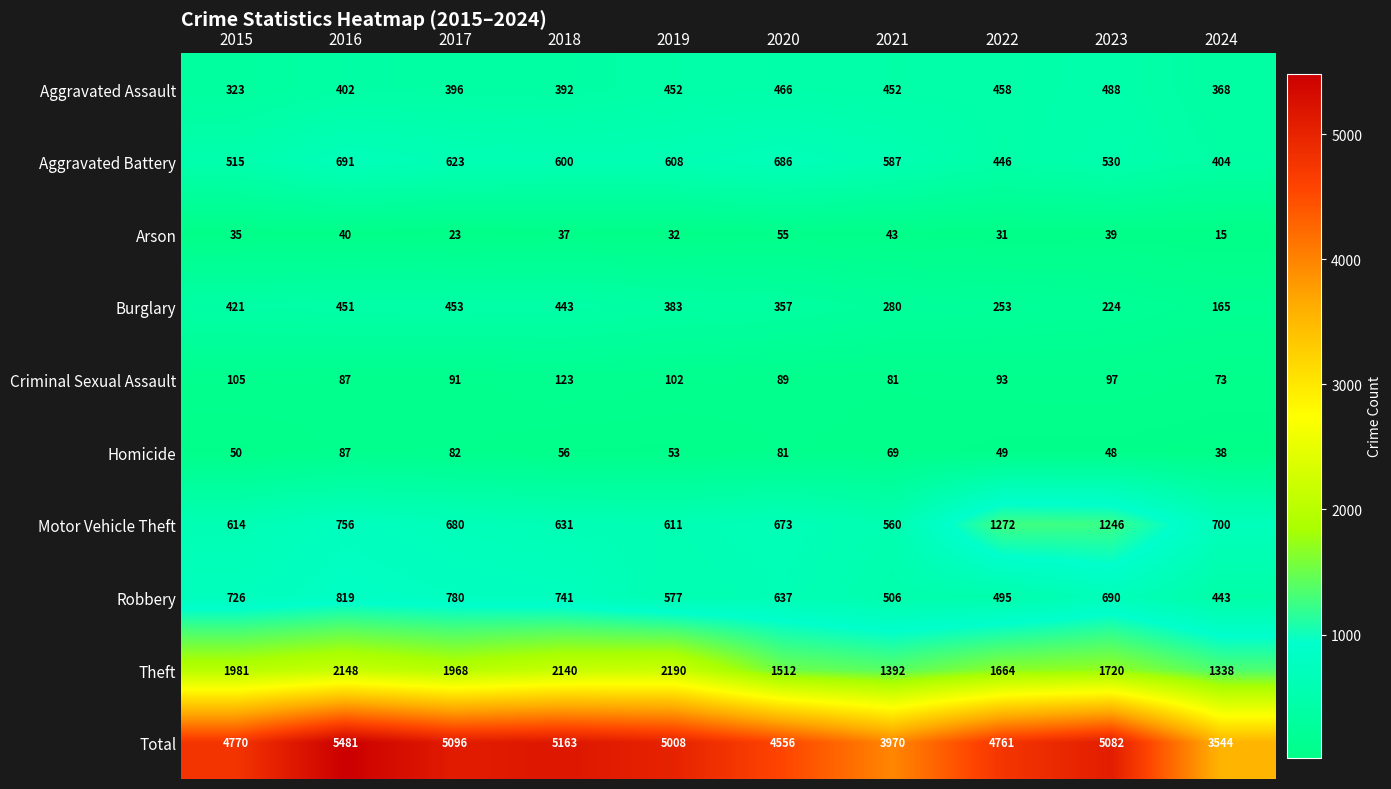

What is the difference between the maximum and minimum values in the Aggravated Assault series?

165